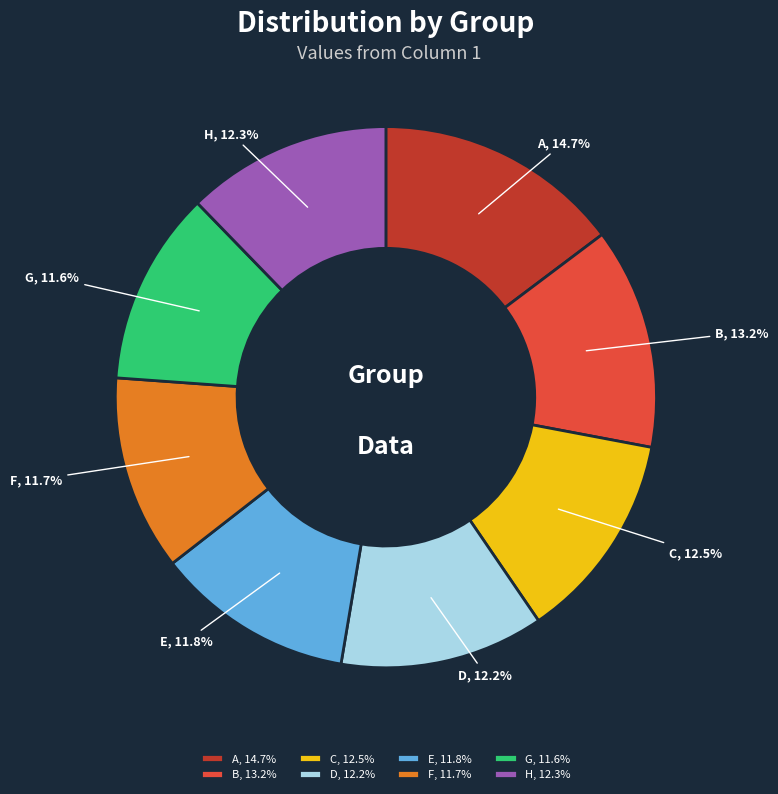

To the nearest percent, what percentage of the pie is B?

13%